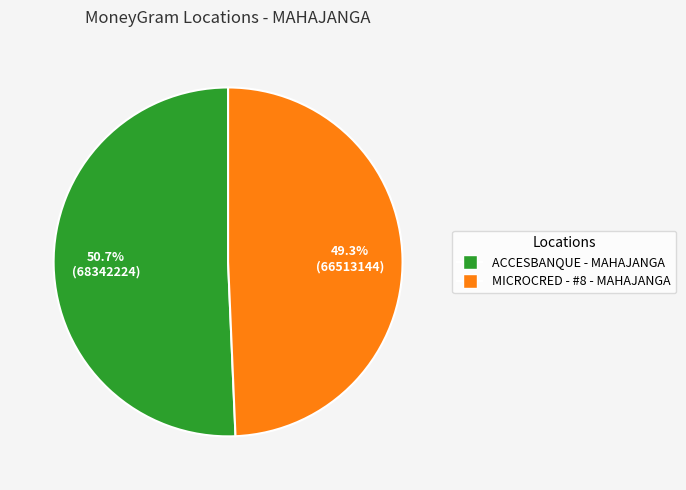

Does any single category account for the majority?

Yes